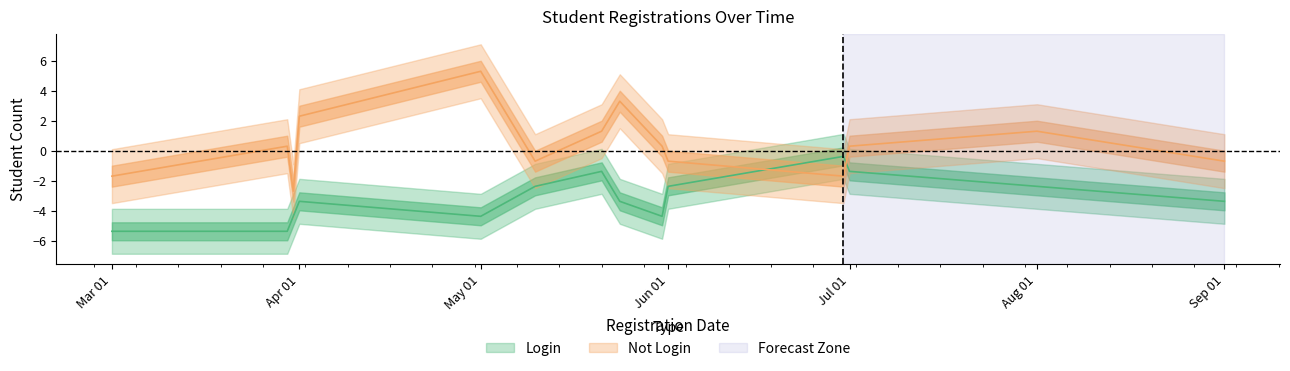

True or false: Not Login has more than 1 points higher than both neighbors.

True